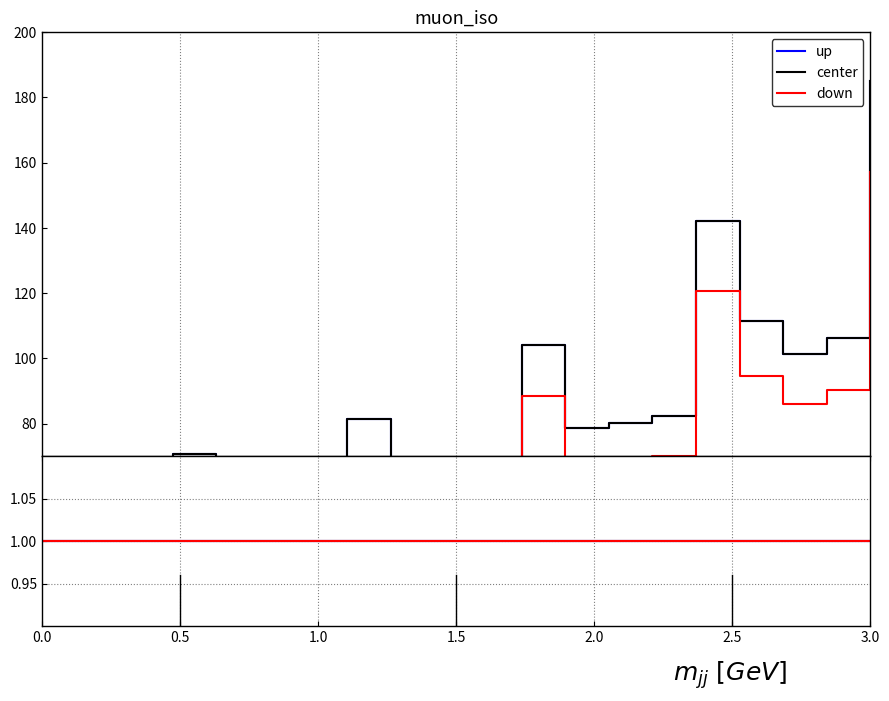

Which category has the lowest value in the up series?

1